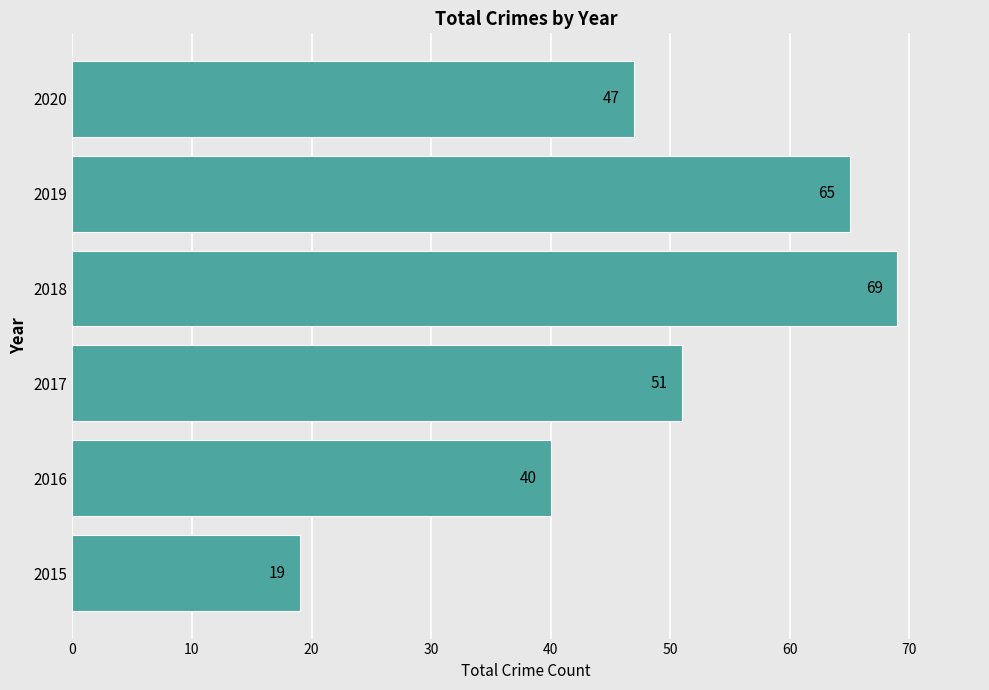

List the labels in order of value, smallest first.

2015, 2016, 2020, 2017, 2019, 2018